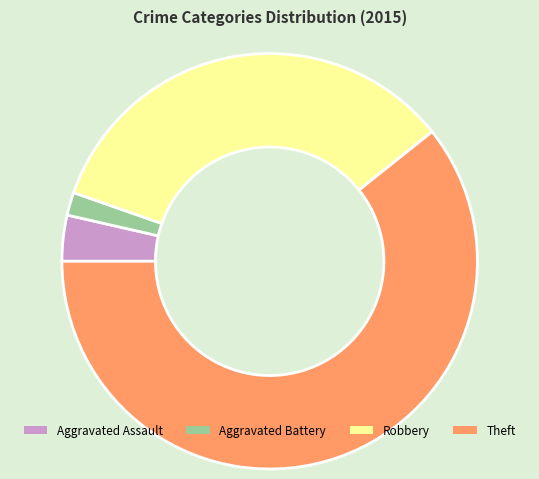

Count the number of slices in the pie.

4